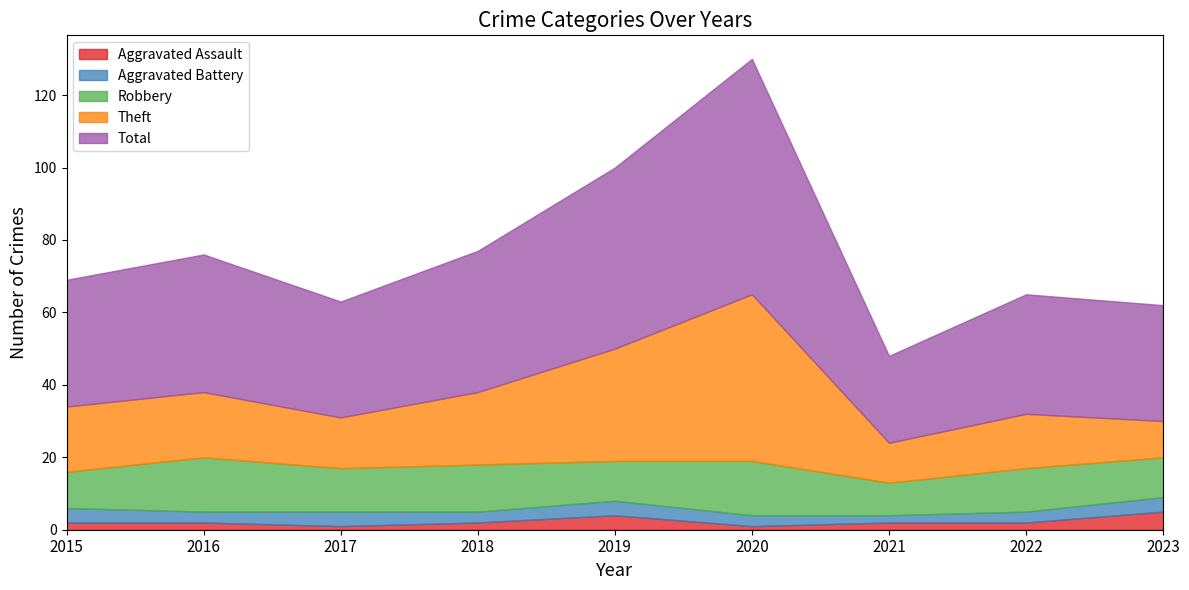

True or false: Aggravated Assault and Total intersect in this chart.

False